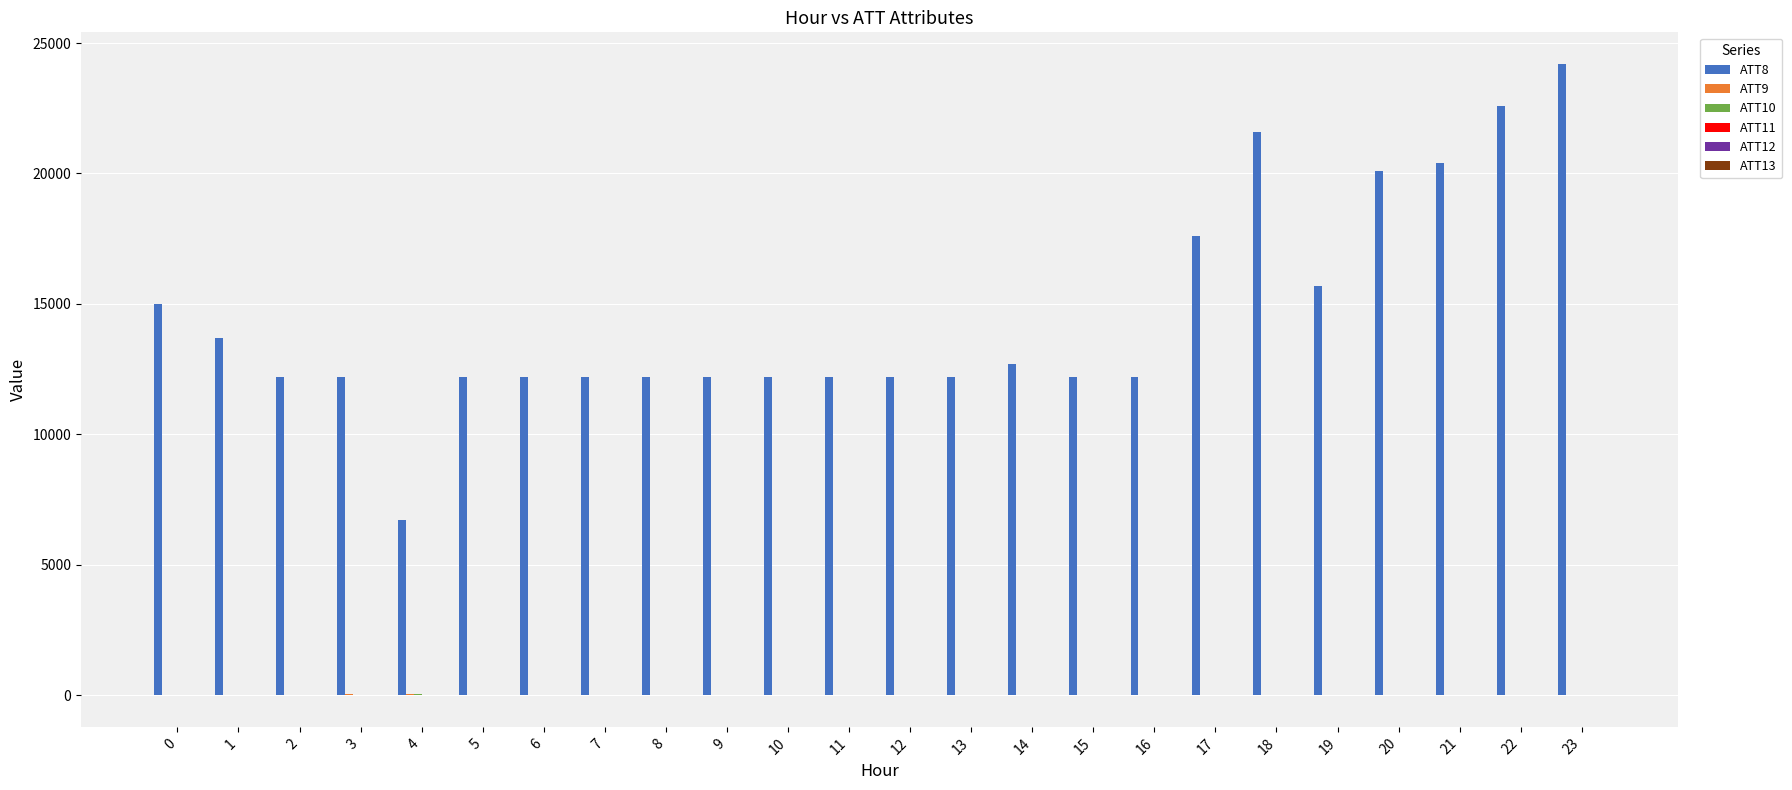

What value does the ATT8 series have at 15?

12200.0